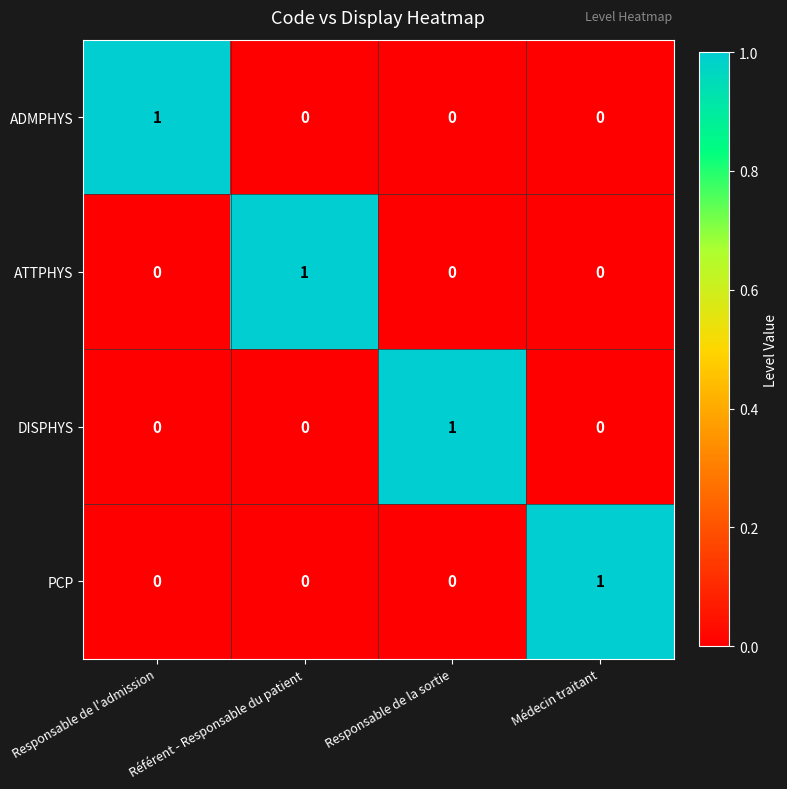

Which category has the highest value in the PCP series?

Médecin traitant